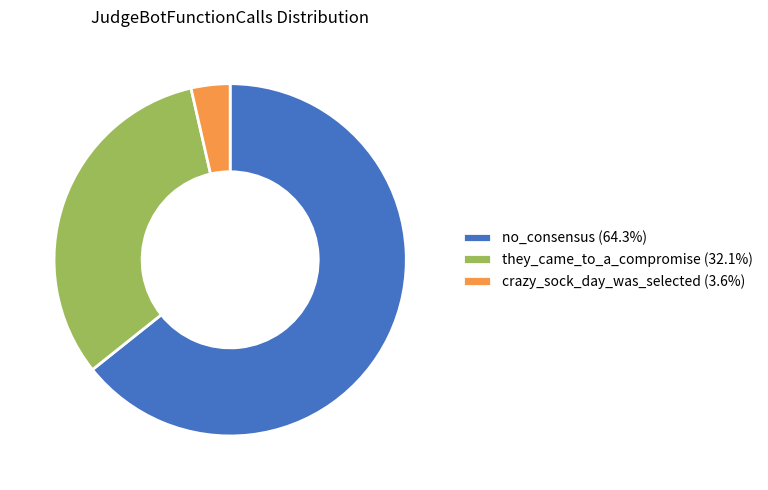

Combined, do crazy_sock_day_was_selected (3.6%) and no_consensus (64.3%) account for over 50%?

Yes